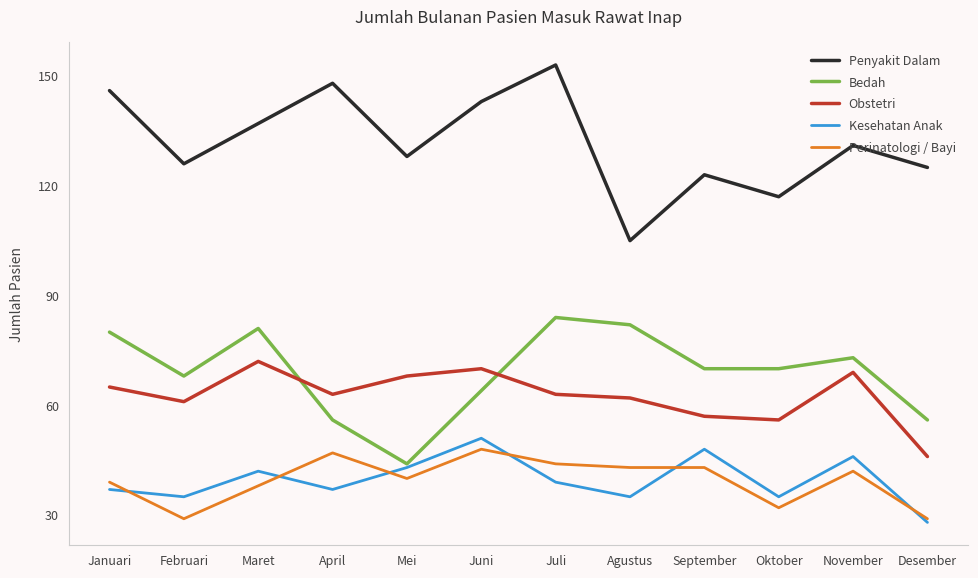

Which series changed the most between Oktober and November?

Penyakit Dalam